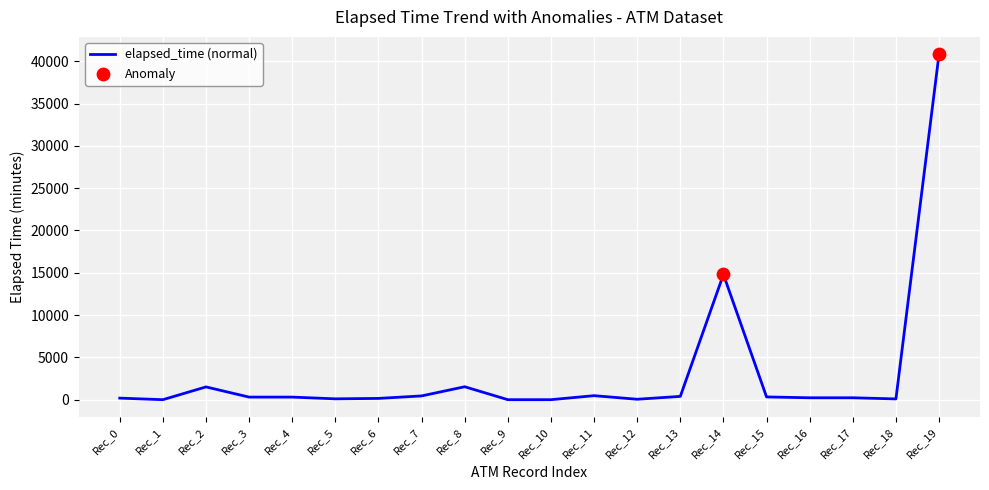

What is the change in value from Rec_3 to Rec_5?

-205